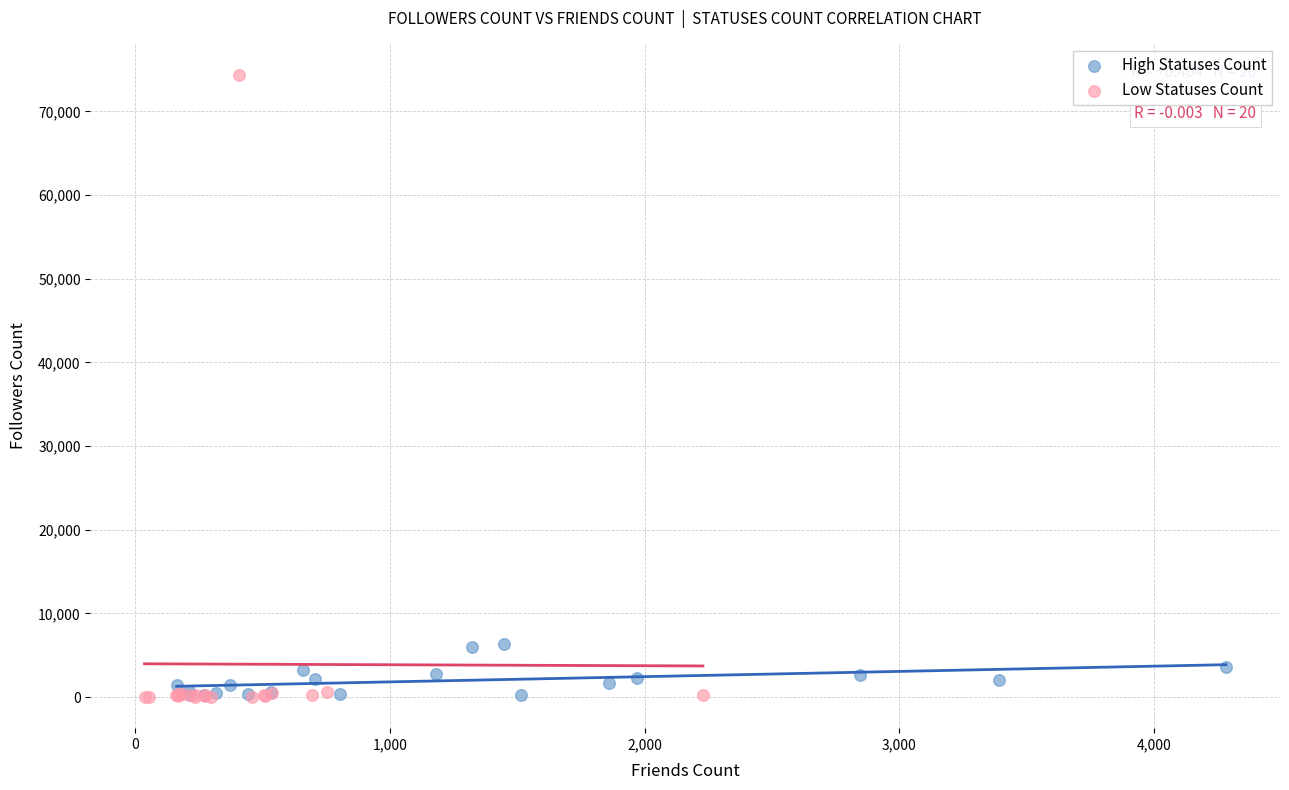

Which series has the widest spread of Y values?

Low Statuses Count